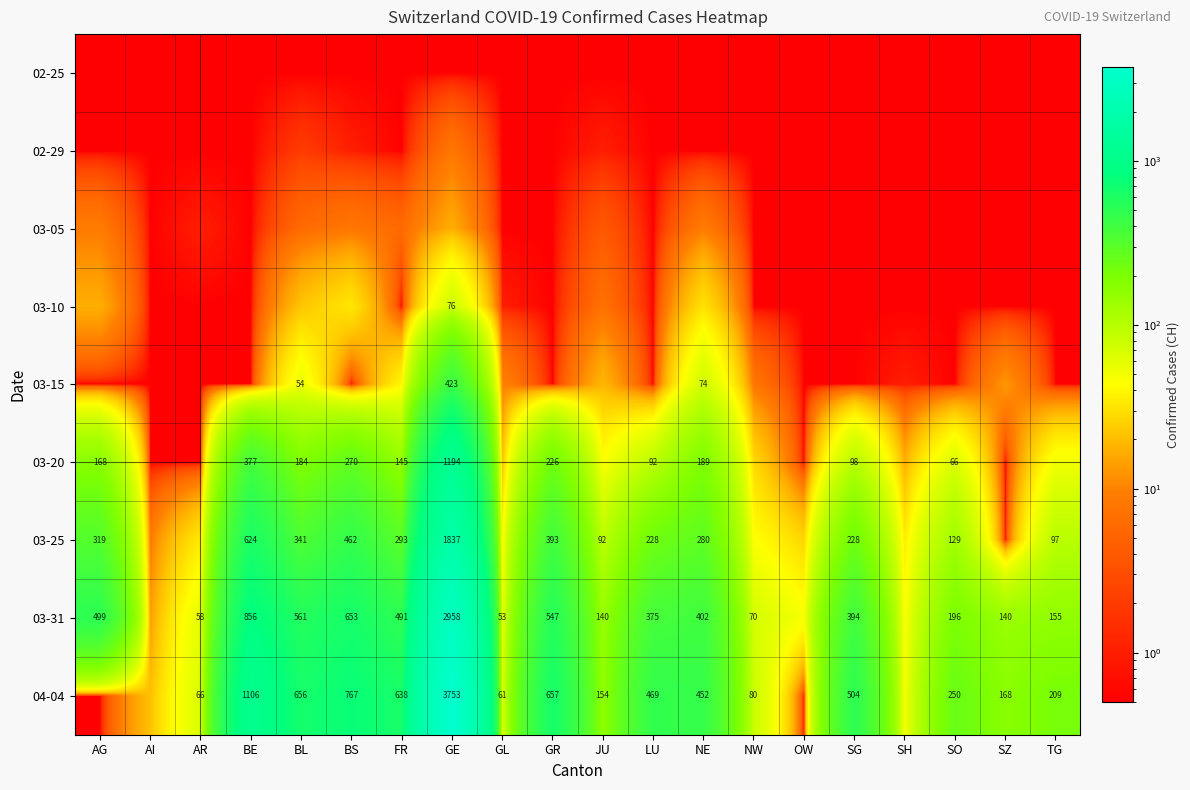

Is it true that 03-25 equals 107.6 at BS?

False